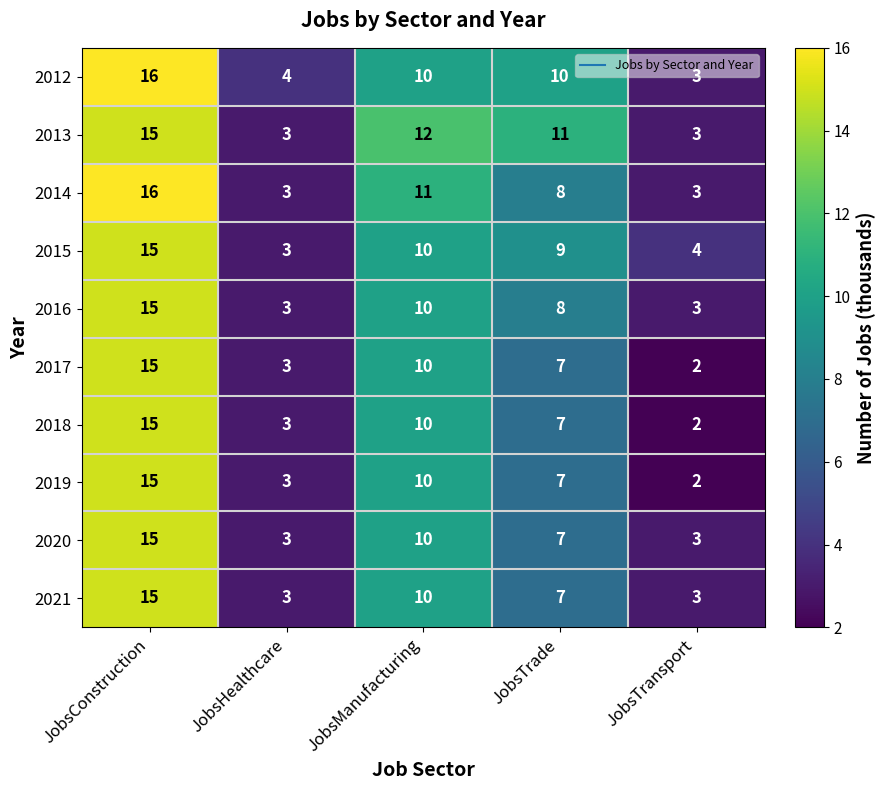

What is the difference between the maximum and second lowest values in the 2013 series?

12